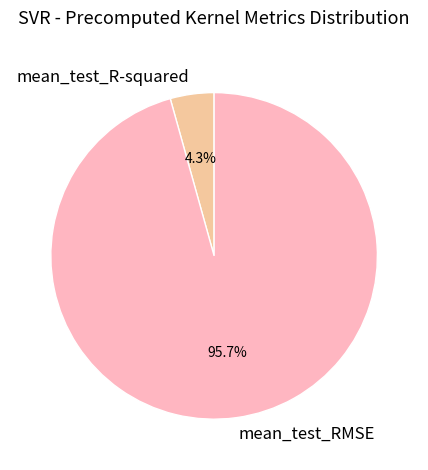

Rank the categories by value from highest to lowest.

mean_test_RMSE, mean_test_R-squared